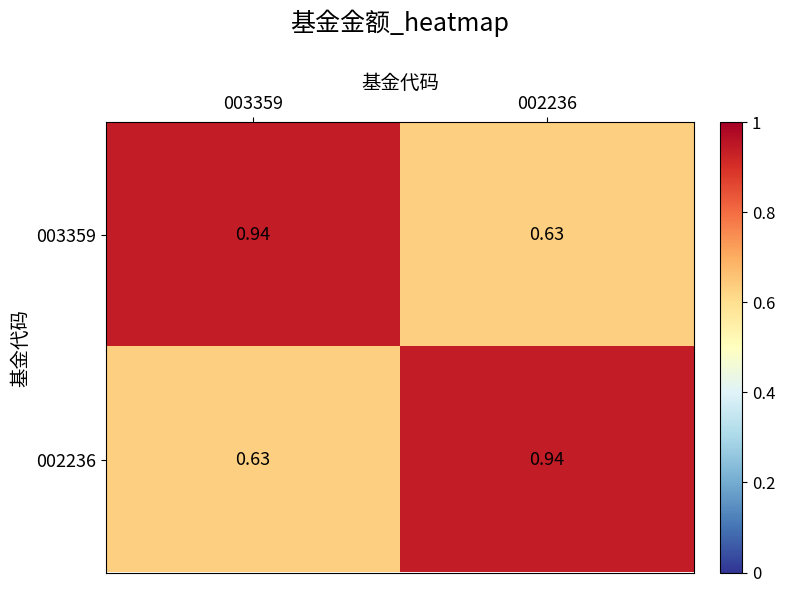

At which category is the sum across all series the highest?

003359